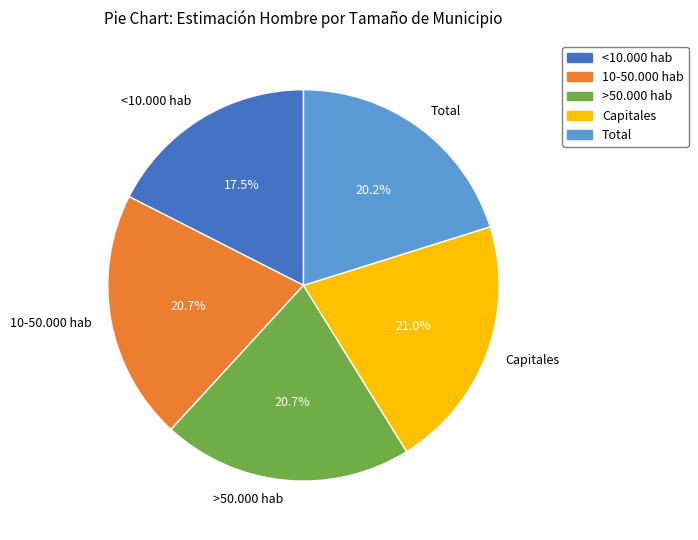

To the nearest percent, what percentage of the pie is 10-50.000 hab?

21%